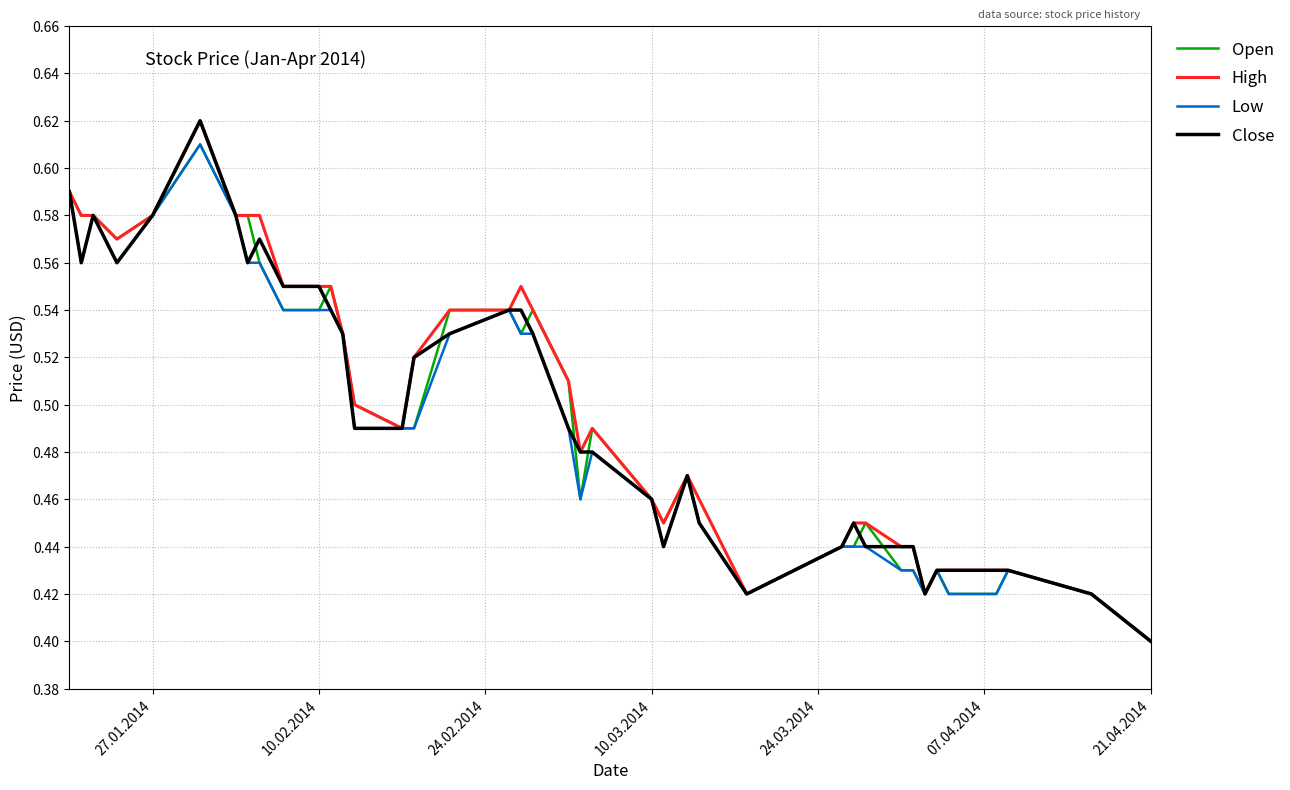

Which series has the largest total across all categories?

High